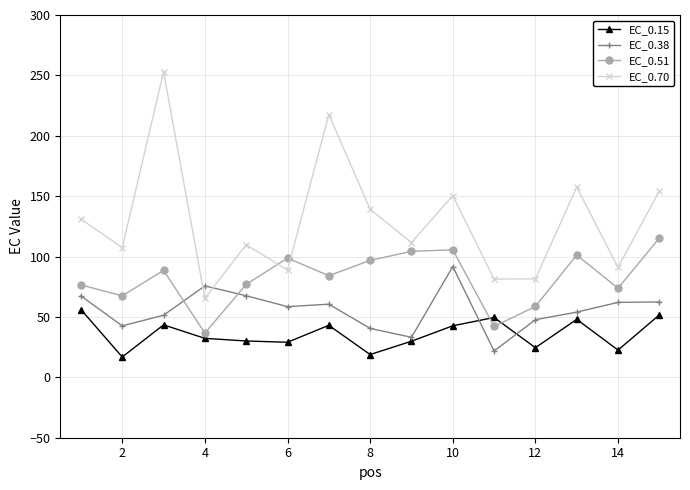

How many values in the EC_0.38 series are below 58?

7